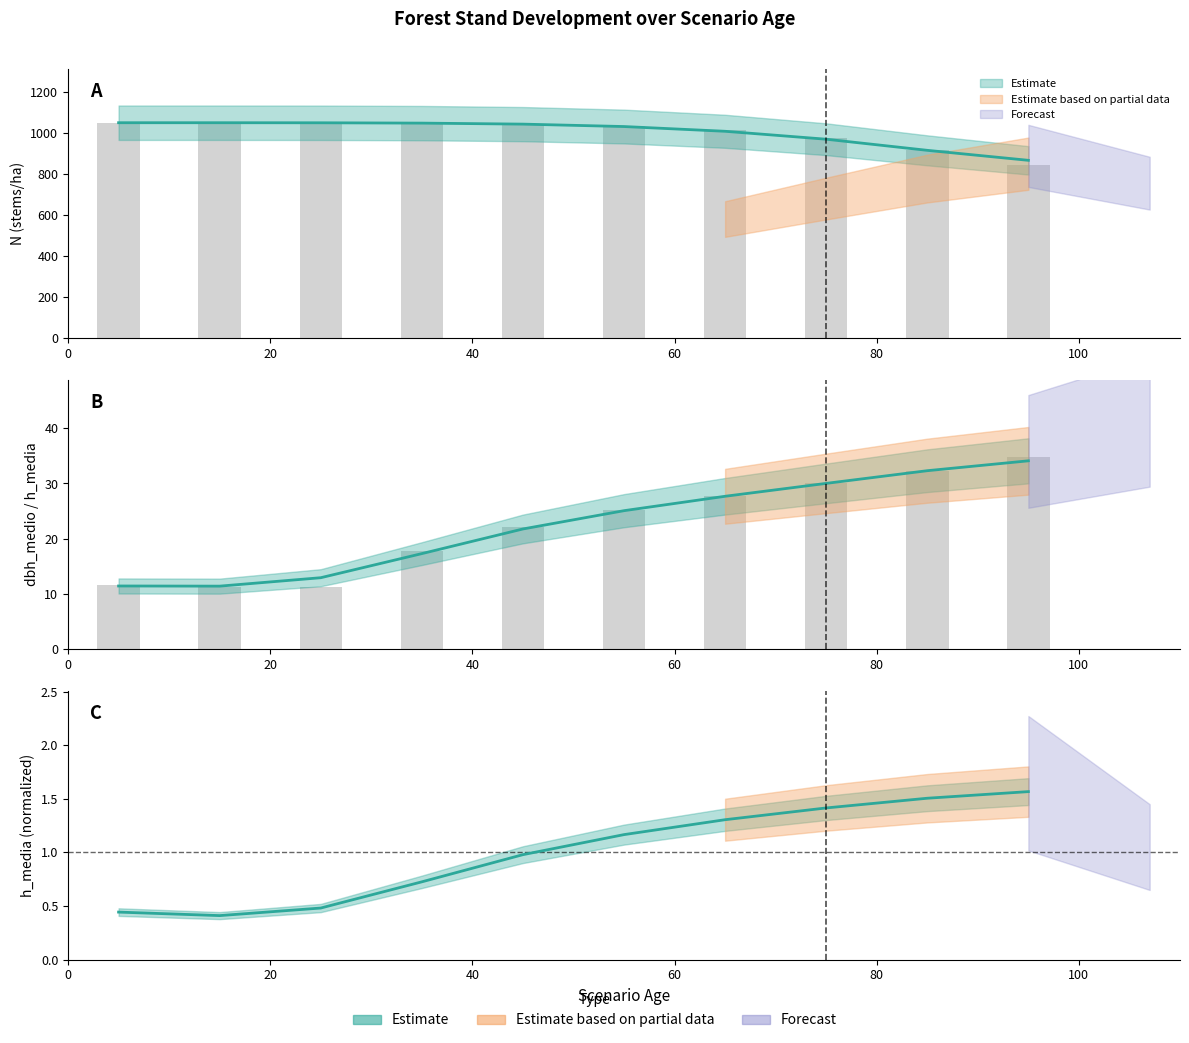

List the labels in order of dbh_medio value, largest first.

95, 85, 75, 65, 55, 45, 35, 5, 15, 25